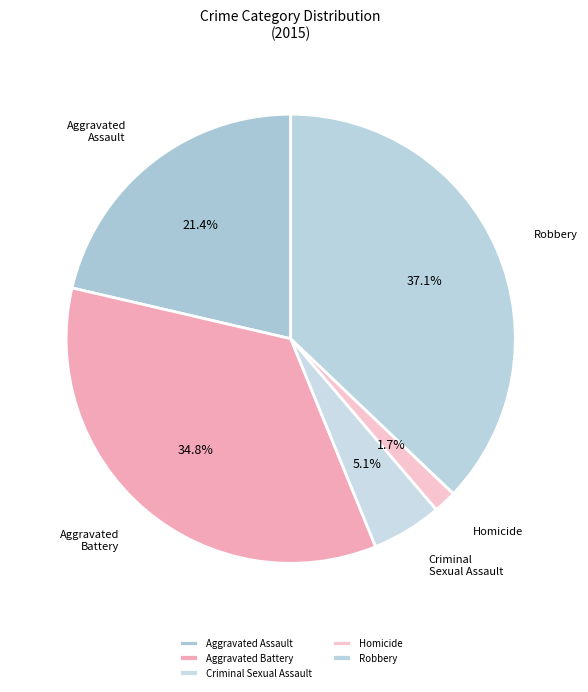

What percentage is the Aggravated Assault slice, to the nearest percent?

21%